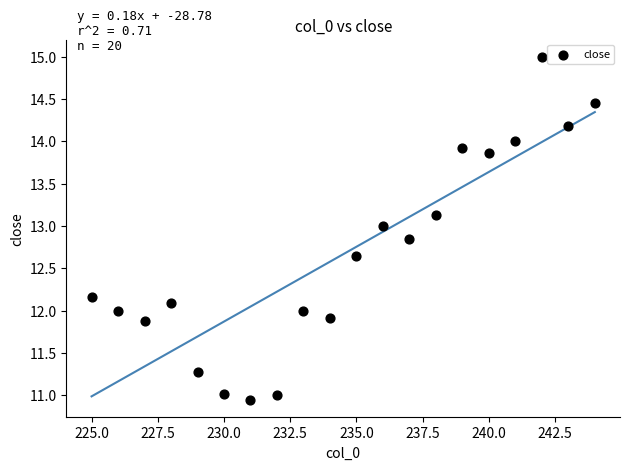

What is the range of X values (max minus min)?

19.0